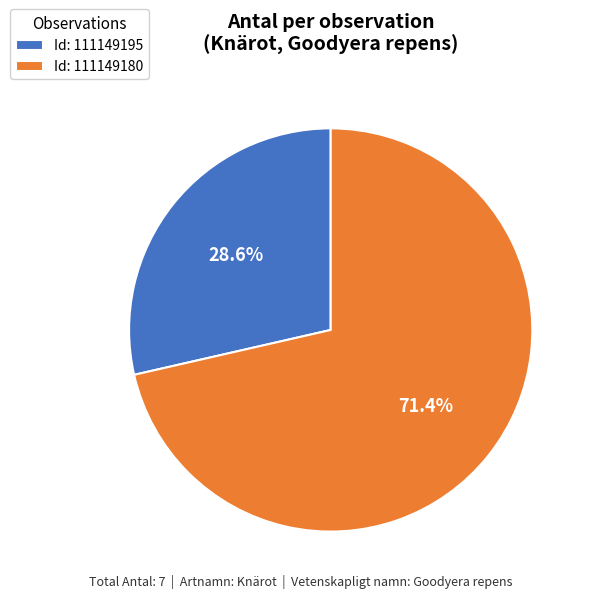

Count the number of slices in the pie.

2